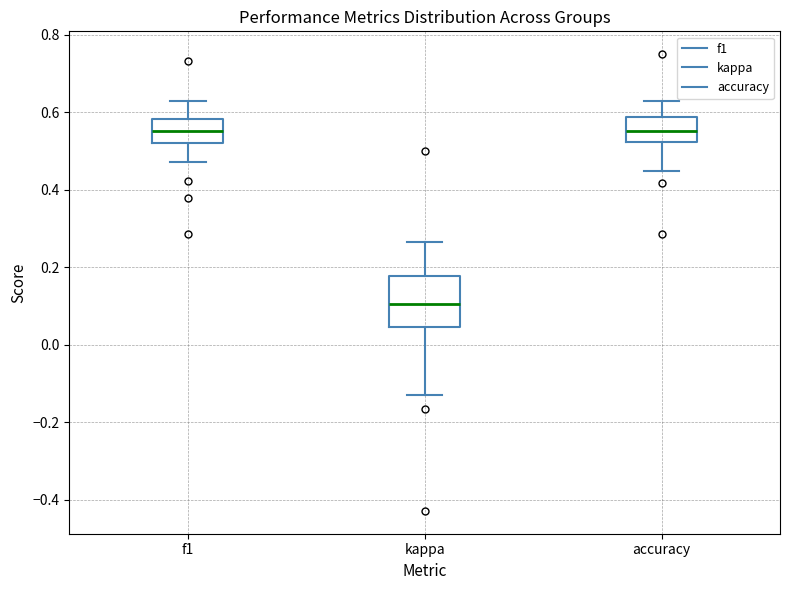

Where is the upper edge of the box for kappa on the y-axis? The values are not printed on the chart, so give them approximately, as read against the axis.

0.18